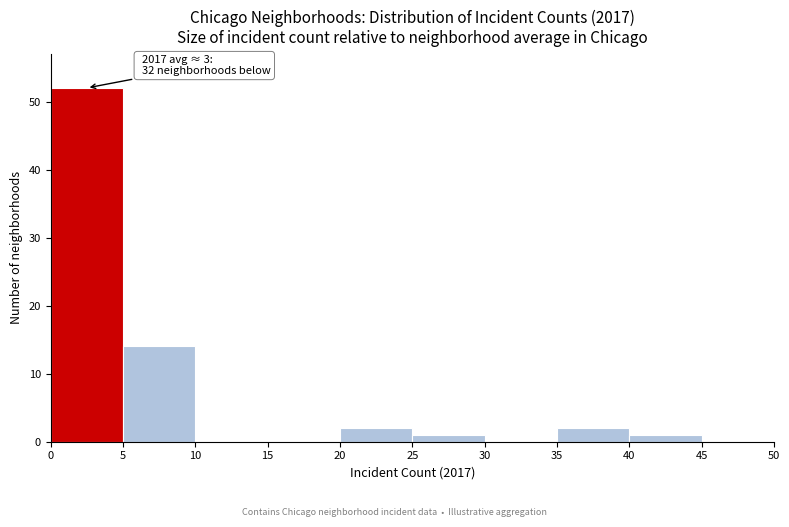

Which range on the x-axis has the tallest bar?

0 to 5